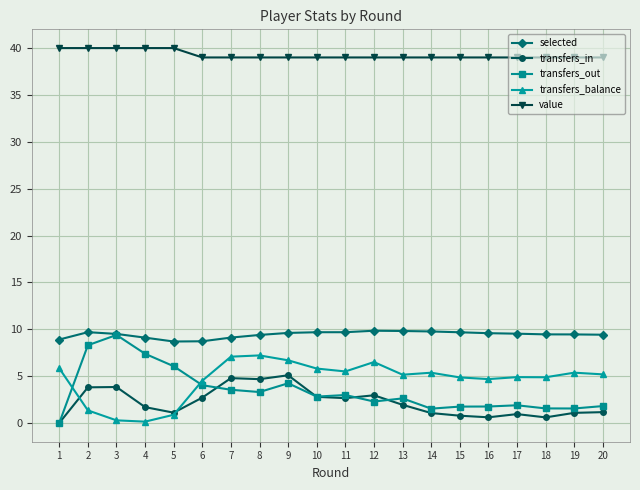

True or false: value and selected intersect in this chart.

False